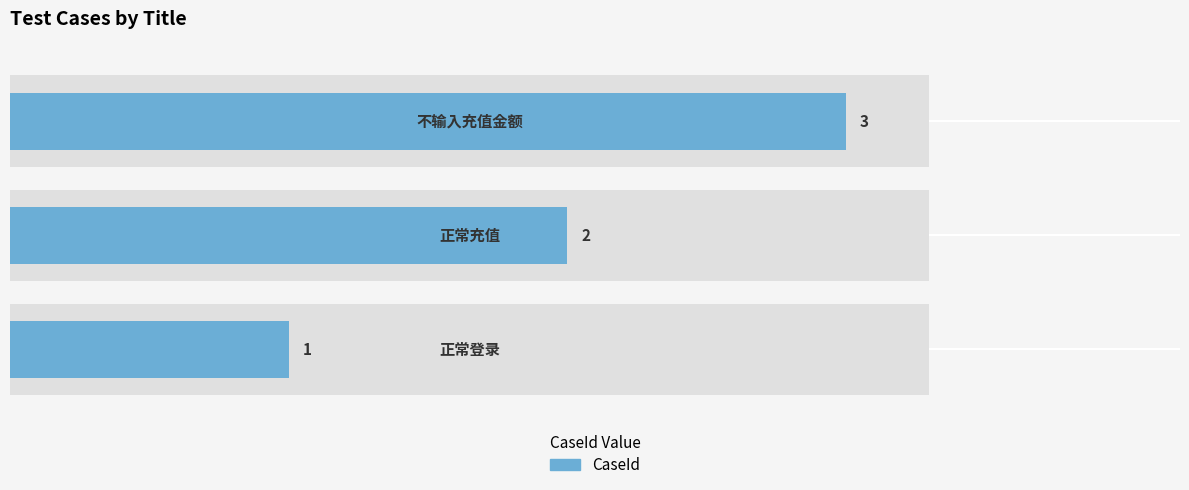

What is the maximum value shown in the chart?

3